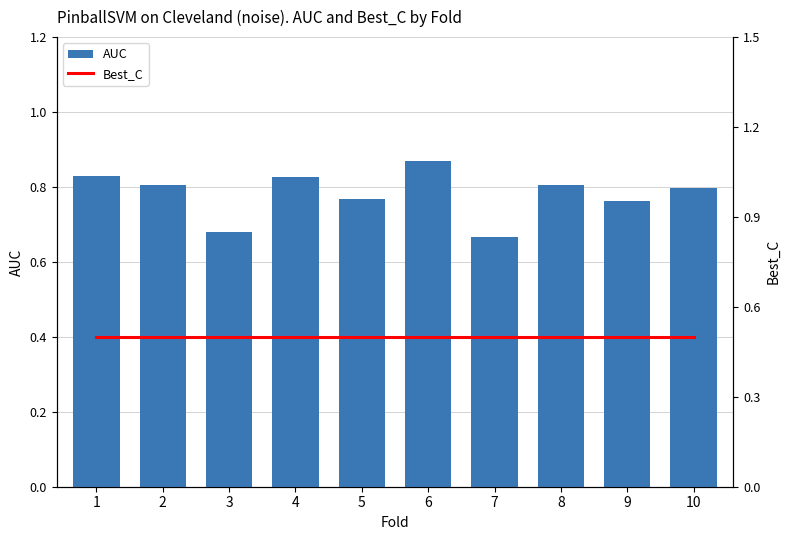

At which label does AUC reach its peak?

6